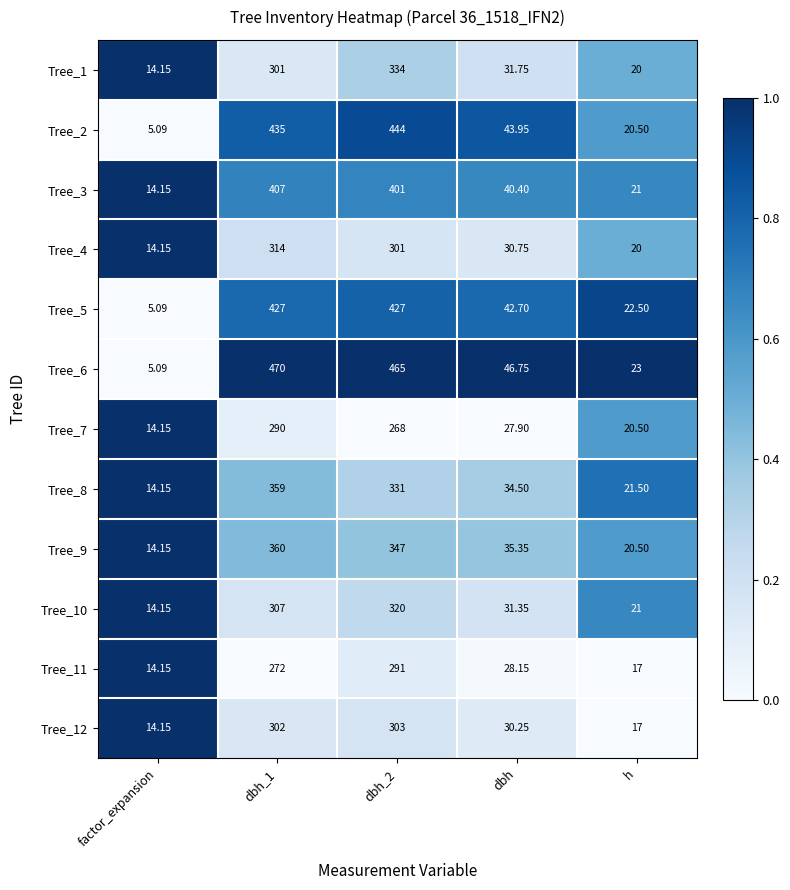

Rank the series at dbh_1 from highest to lowest value.

Tree_6, Tree_2, Tree_5, Tree_3, Tree_9, Tree_8, Tree_4, Tree_10, Tree_12, Tree_1, Tree_7, Tree_11